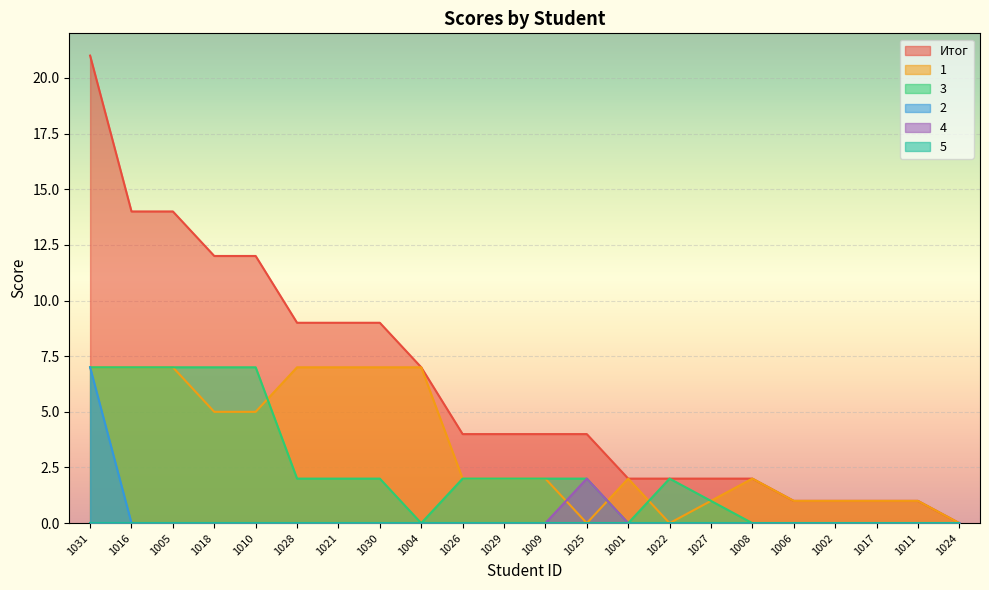

How many distinct data groups are displayed?

6